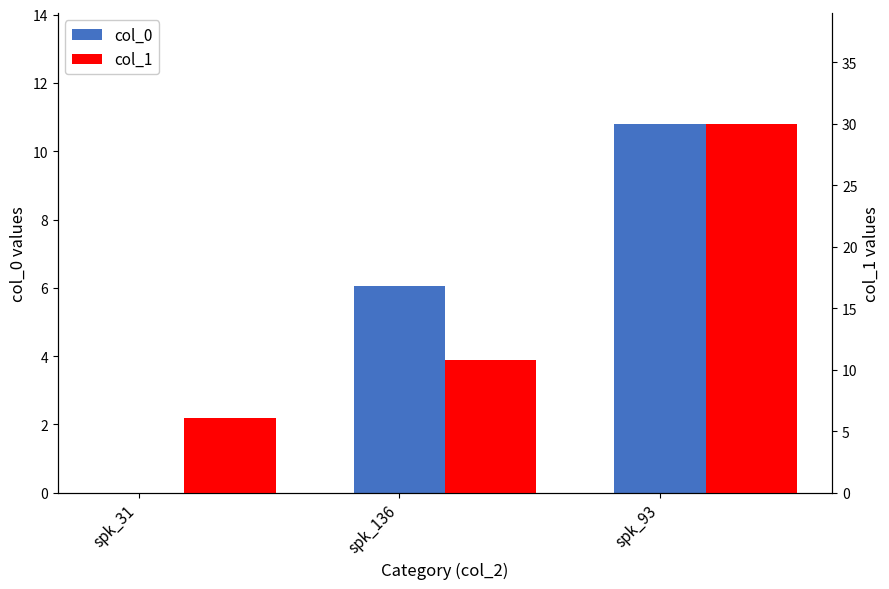

Reading left to right, what are all the values shown in this chart?

col_0: spk_31=0.0	spk_136=6.0	spk_93=10.8
col_1: spk_31=6.0	spk_136=10.8	spk_93=30.0